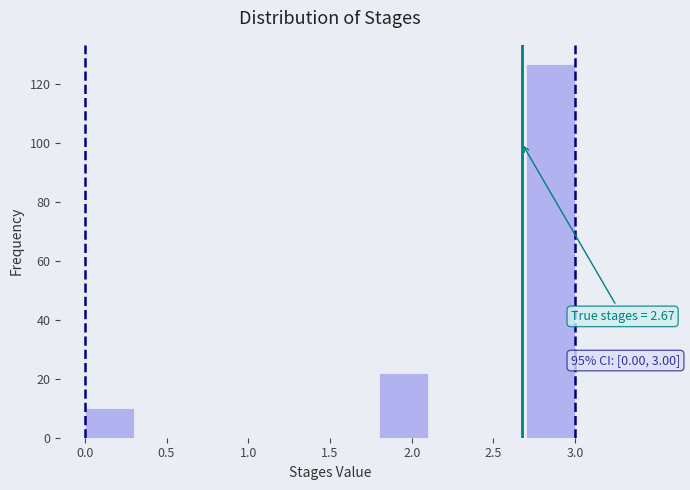

Which range on the x-axis has the tallest bar?

2.7 to 3.0